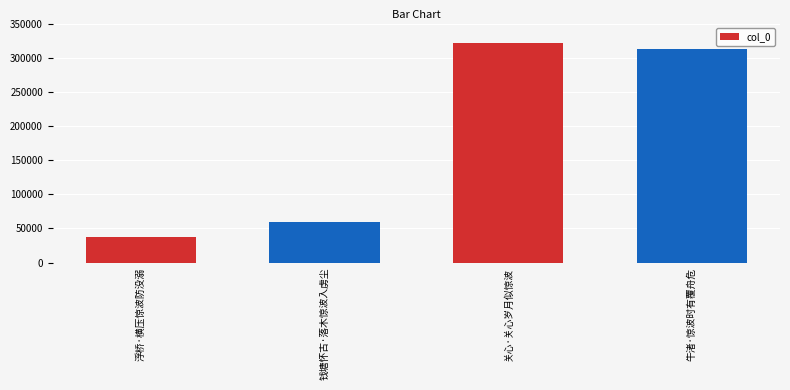

At which category does the chart reach its peak across all series?

关心·关心岁月似惊波